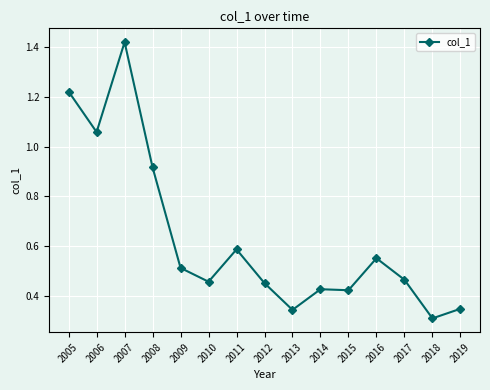

The value at 2018 is 0.3. True or false?

True